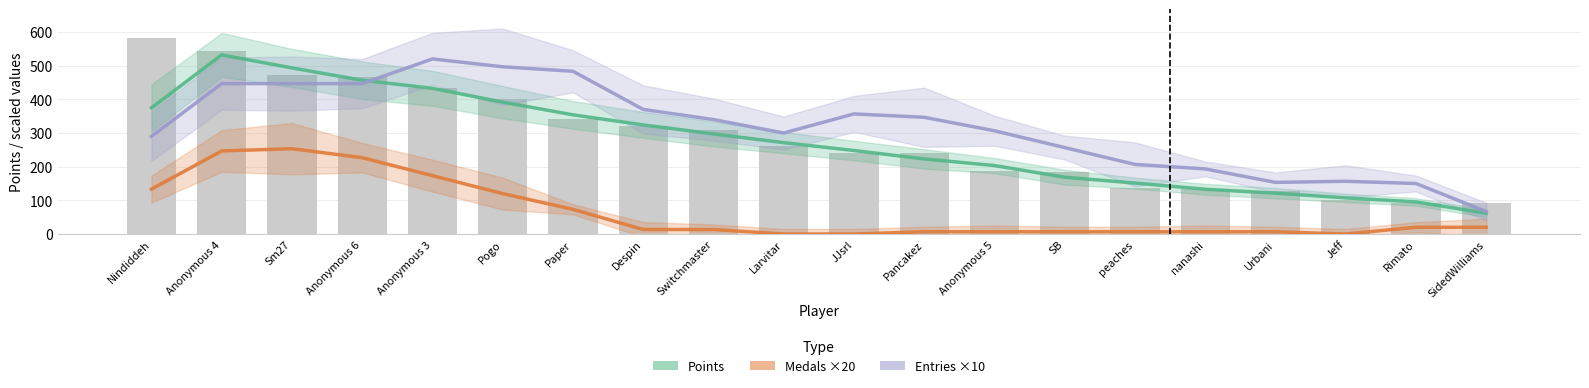

At which label does Medals ×20 reach its peak?

Sm27